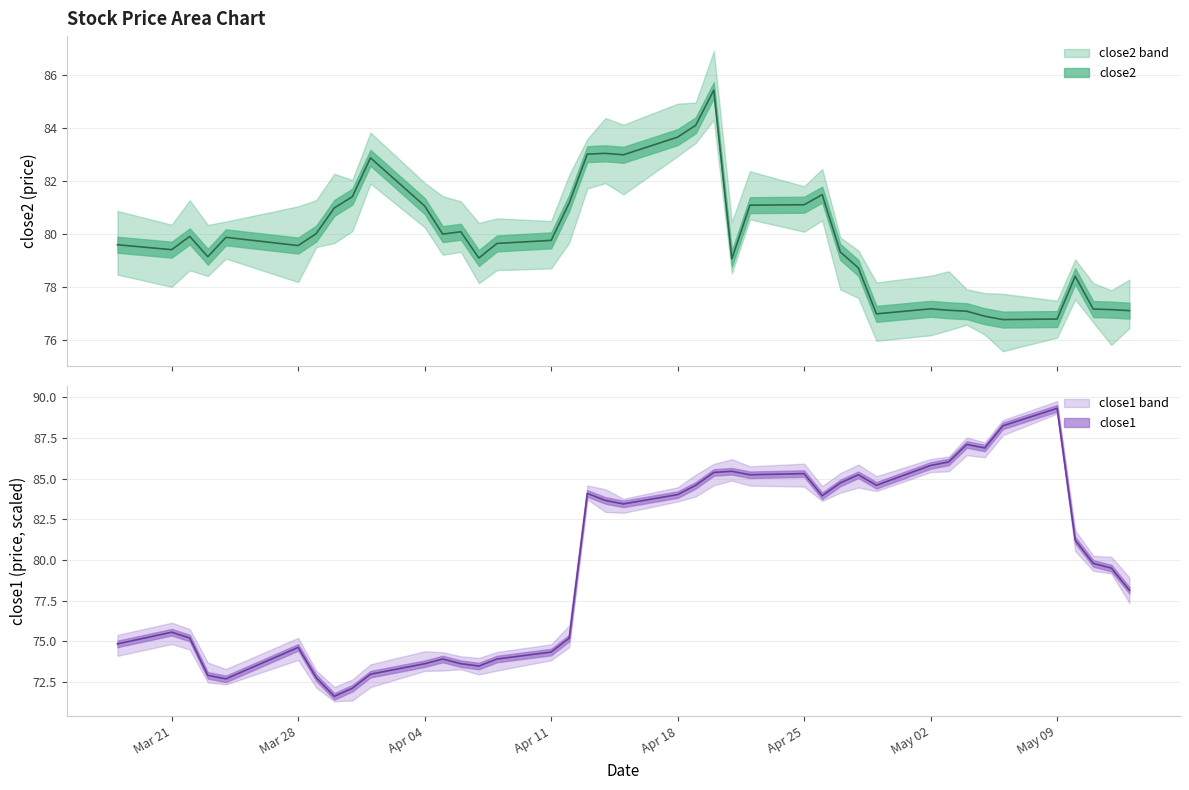

What is the difference between the maximum and minimum values in the close1 series?

17.7